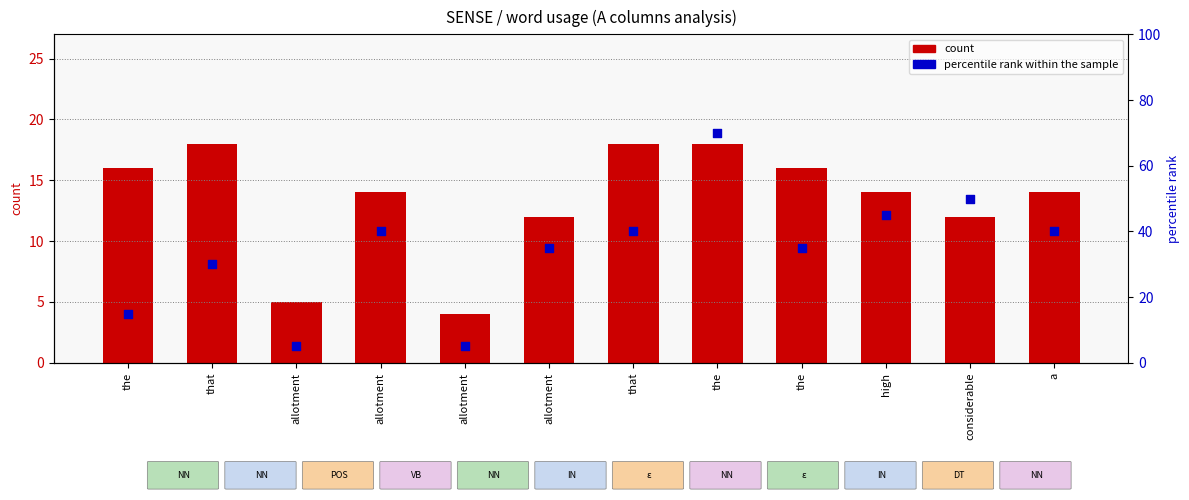

What is the total value across all series at that?

48